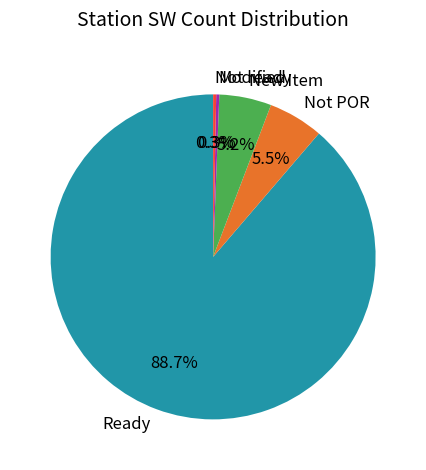

Which category has the biggest portion of the pie?

Ready